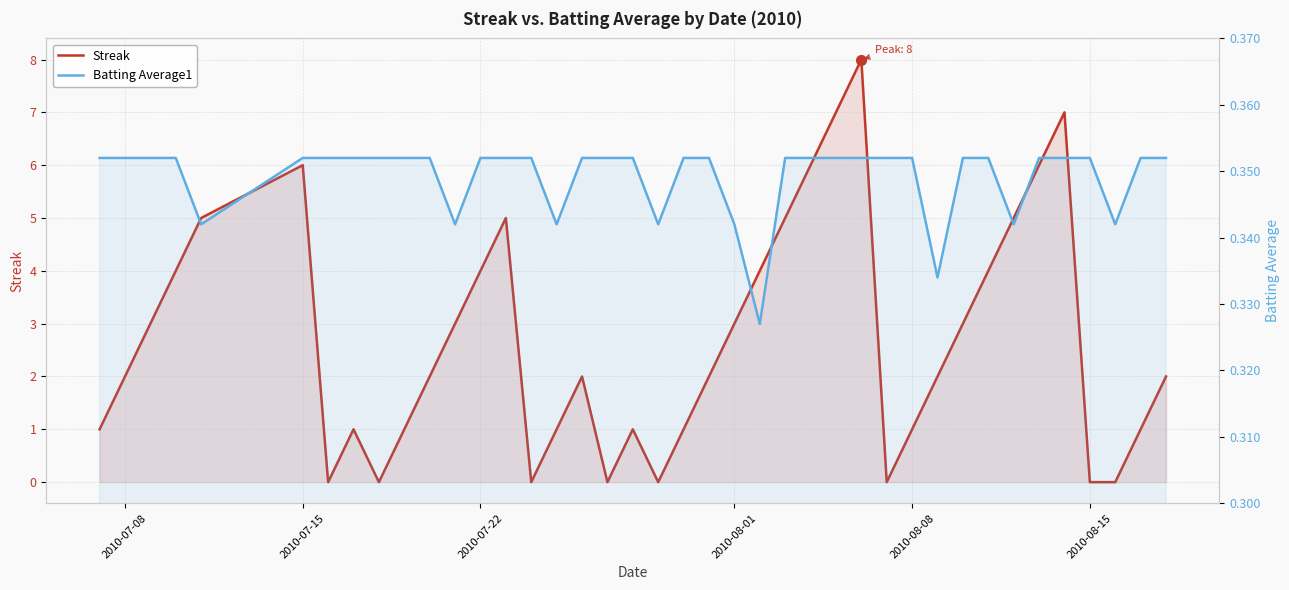

Rank the series at 2010-08-08 from highest to lowest value.

Streak, Batting Average1